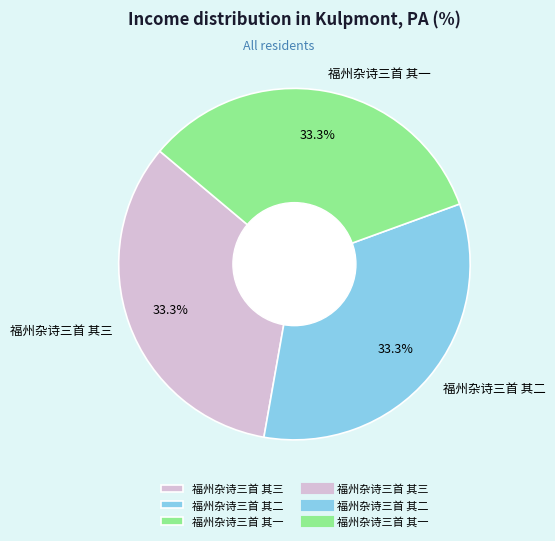

Is there any slice that represents more than half of the pie?

No